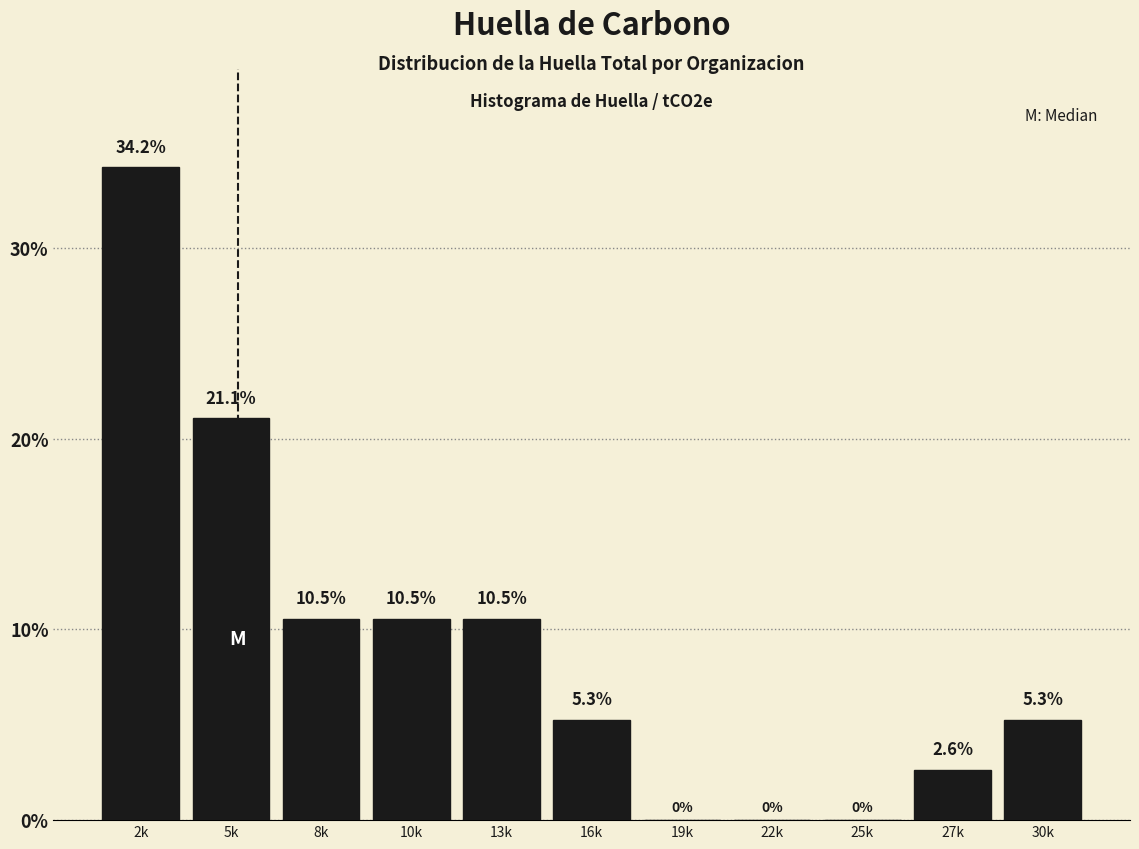

Reading left to right, list all the values displayed in this chart.

2k=34.2	5k=21.1	8k=10.5	10k=10.5	13k=10.5	16k=5.3	19k=0.0	22k=0.0	25k=0.0	27k=2.6	30k=5.3